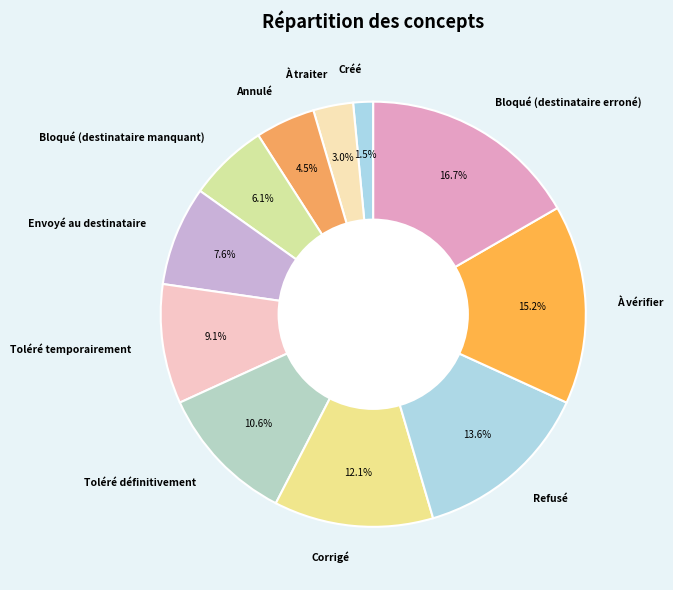

The Bloqué (destinataire erroné) slice represents 17% of the pie. True or false?

True